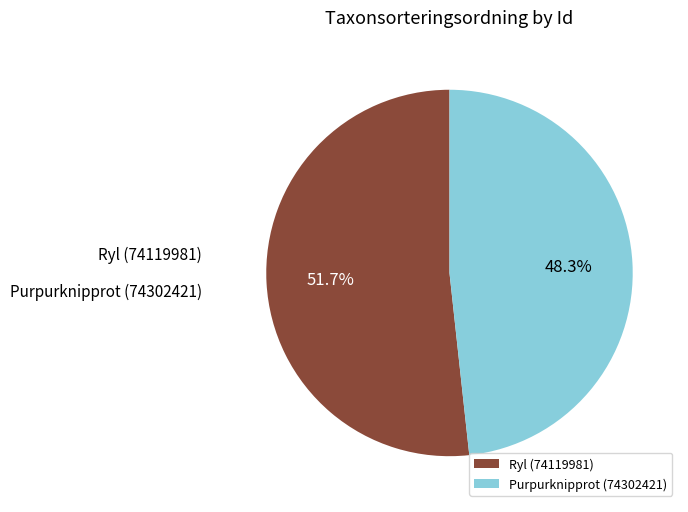

Is there a majority slice in this chart?

Yes